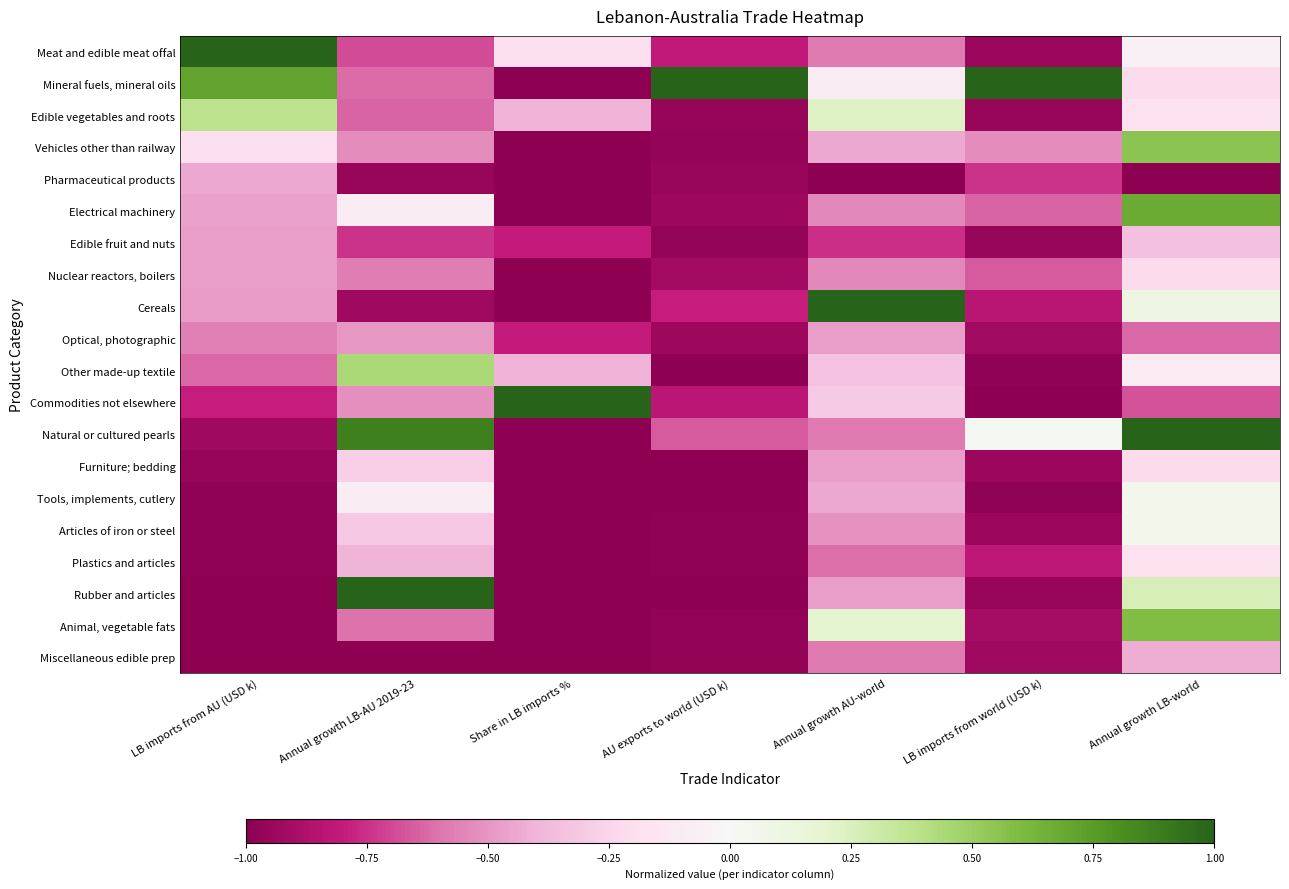

Which category has the lowest value across all series?

Share in LB imports %